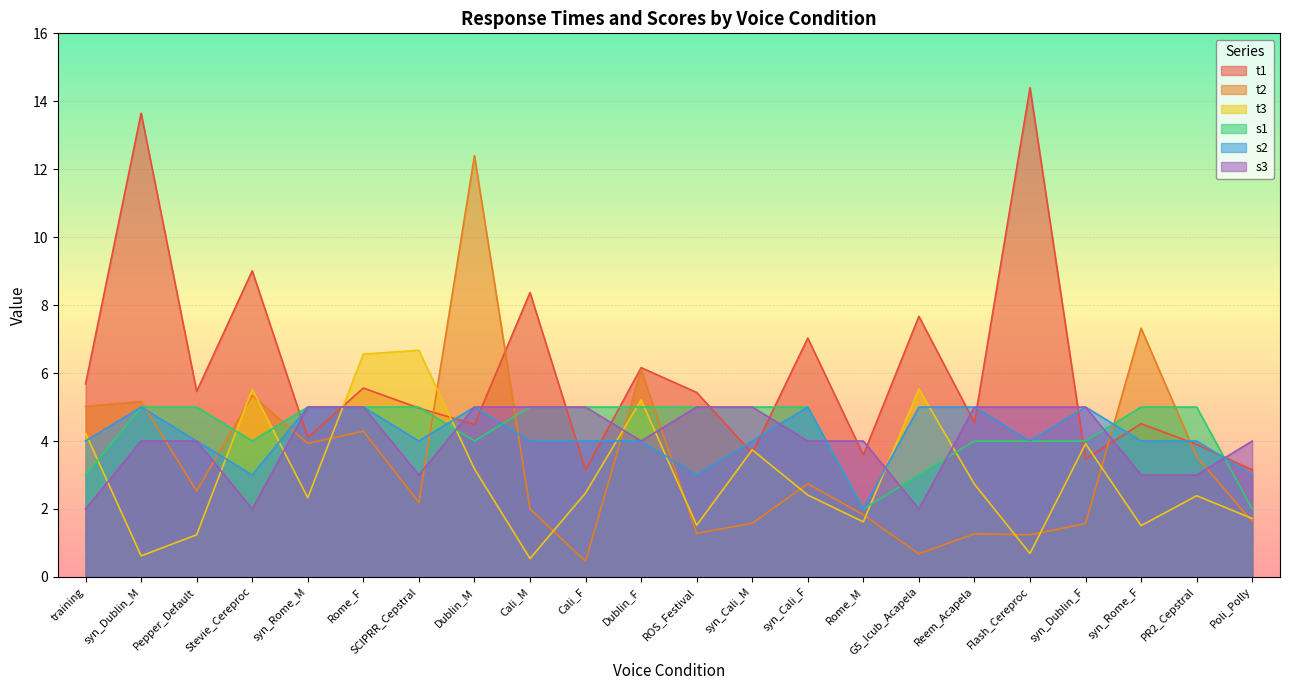

List the labels in order of t1 value, largest first.

Flash_Cereproc, syn_Dublin_M, Stevie_Cereproc, Cali_M, G5_Icub_Acapela, syn_Cali_F, Dublin_F, training, Rome_F, Pepper_Default, ROS_Festival, SCIPRR_Cepstral, Reem_Acapela, syn_Rome_F, Dublin_M, syn_Rome_M, PR2_Cepstral, syn_Cali_M, Rome_M, syn_Dublin_F, Cali_F, Poli_Polly